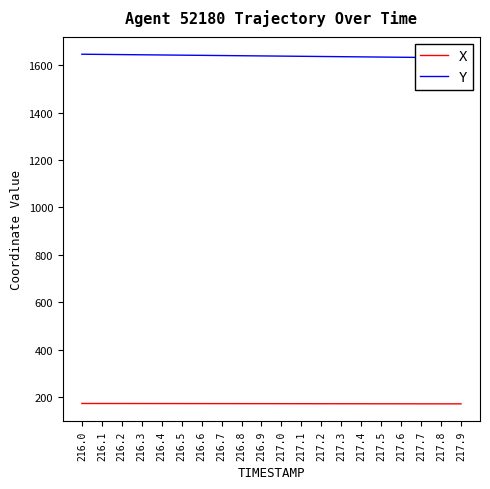

What is the average value of the Y series?

1637.9